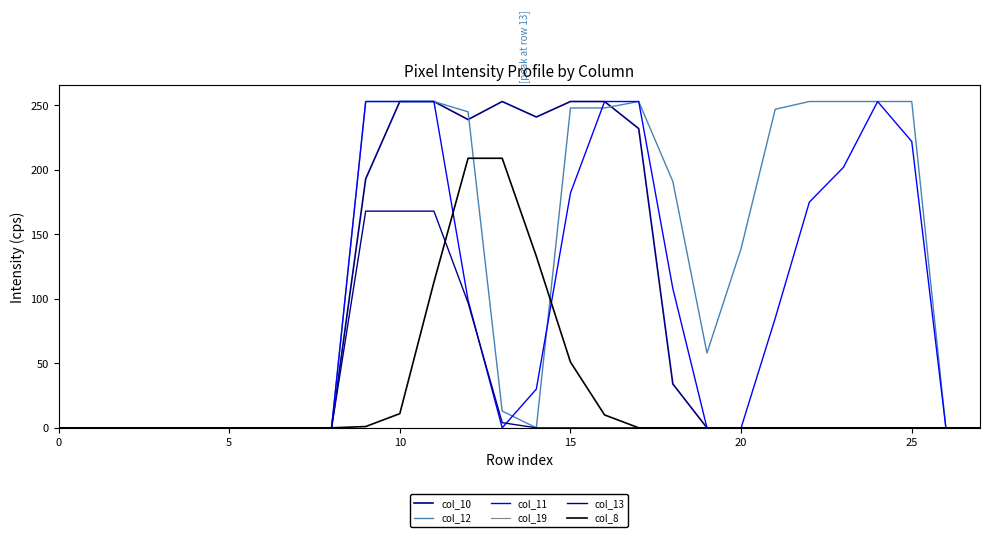

Reading right to left, transcribe all the data shown in this chart.

col_10: 0	0	0	0	0	0	0	0	0	34	232	253	253	241	253	239	253	253	193	0	0	0	0	0	0	0	0	0
col_12: 0	0	253	253	253	253	247	139	58	191	253	248	248	0	13	245	253	253	253	0	0	0	0	0	0	0	0	0
col_11: 0	0	222	253	202	175	85	0	0	108	253	253	182	30	0	99	253	253	253	0	0	0	0	0	0	0	0	0
col_19: 0	0	0	0	0	0	0	0	0	0	0	0	0	0	0	0	0	0	0	0	0	0	0	0	0	0	0	0
col_13: 0	0	0	0	0	0	0	0	0	0	0	0	0	0	4	97	168	168	168	0	0	0	0	0	0	0	0	0
col_8: 0	0	0	0	0	0	0	0	0	0	0	10	51	133	209	209	113	11	1	0	0	0	0	0	0	0	0	0